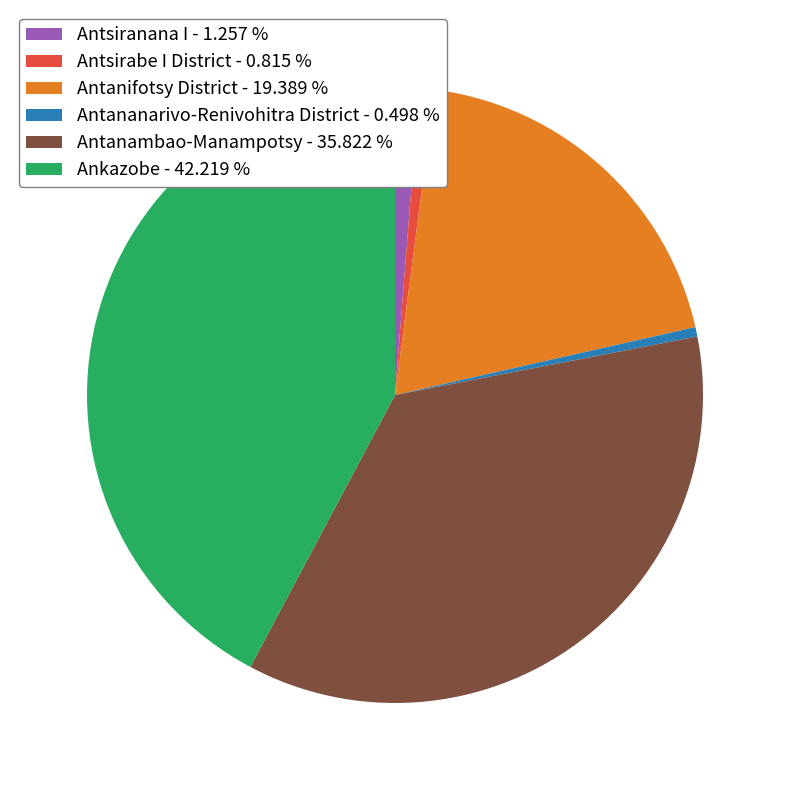

Which has a higher value, Antananarivo-Renivohitra District - 0.498 % or Antsiranana I - 1.257 %?

Antsiranana I - 1.257 %